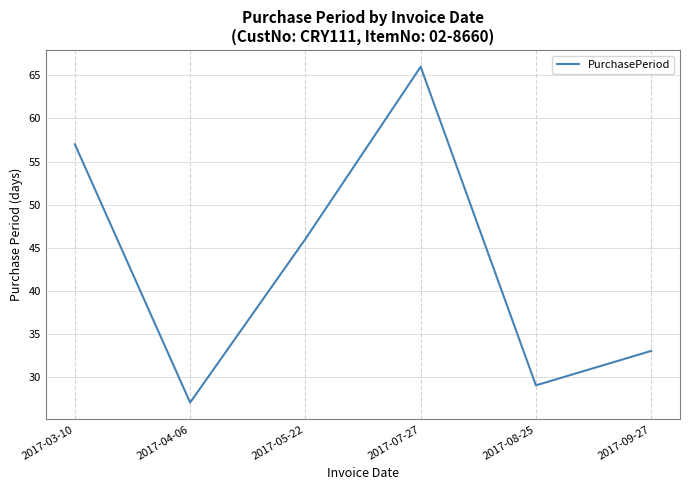

What position from the left is 2017-08-25?

5